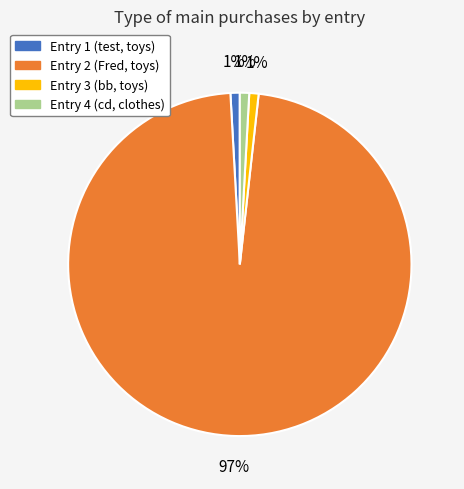

To the nearest percent, what is the average slice percentage?

25%